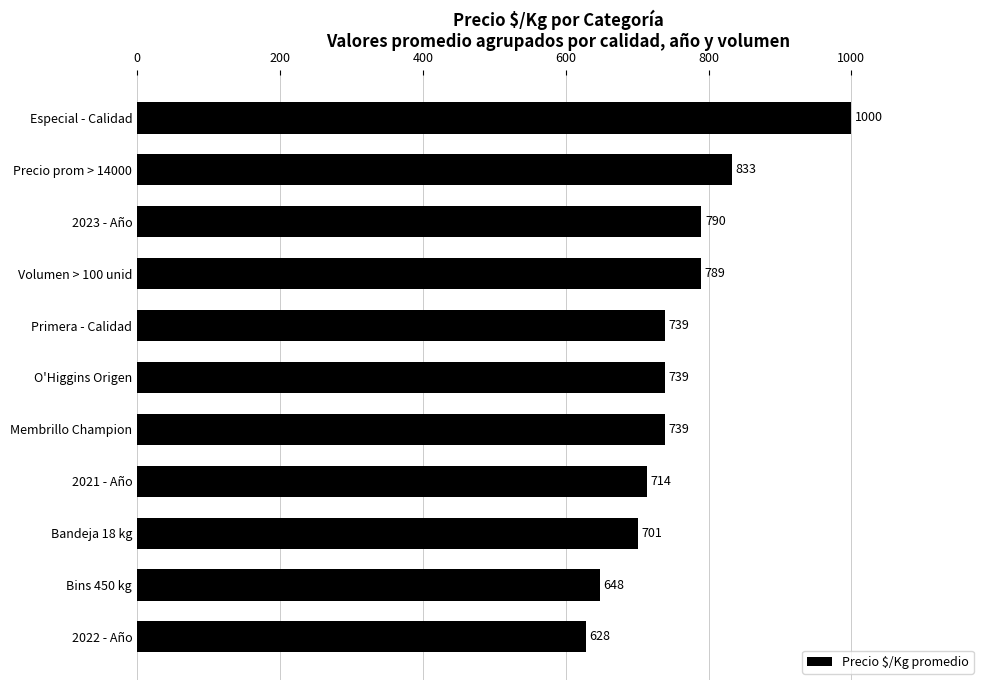

Approximately how many times larger is the value at O'Higgins Origen compared to Precio prom > 14000?

0.9